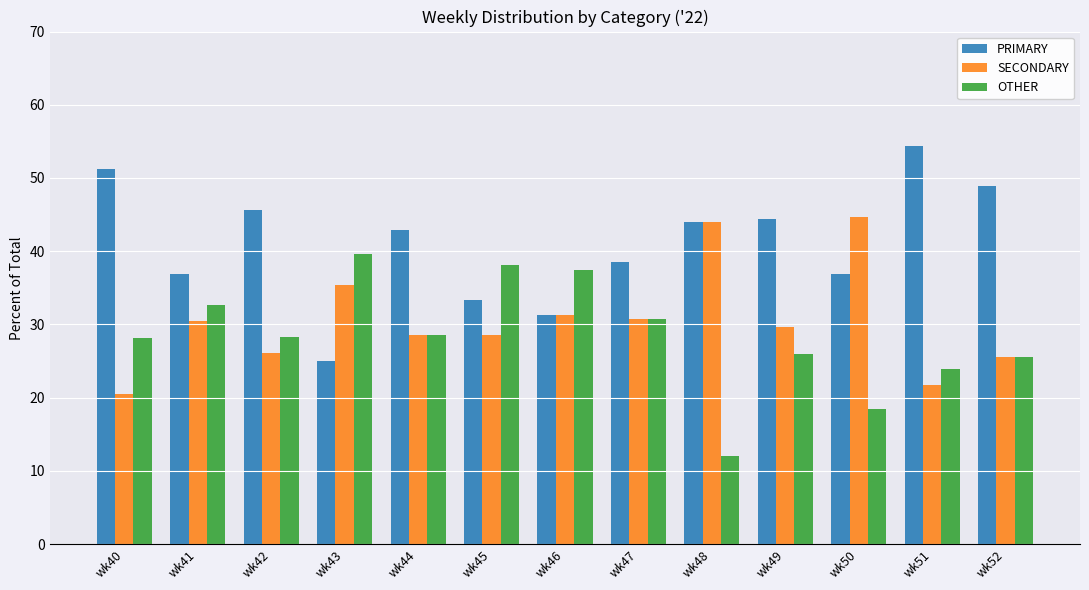

How many bars are there in total?

39